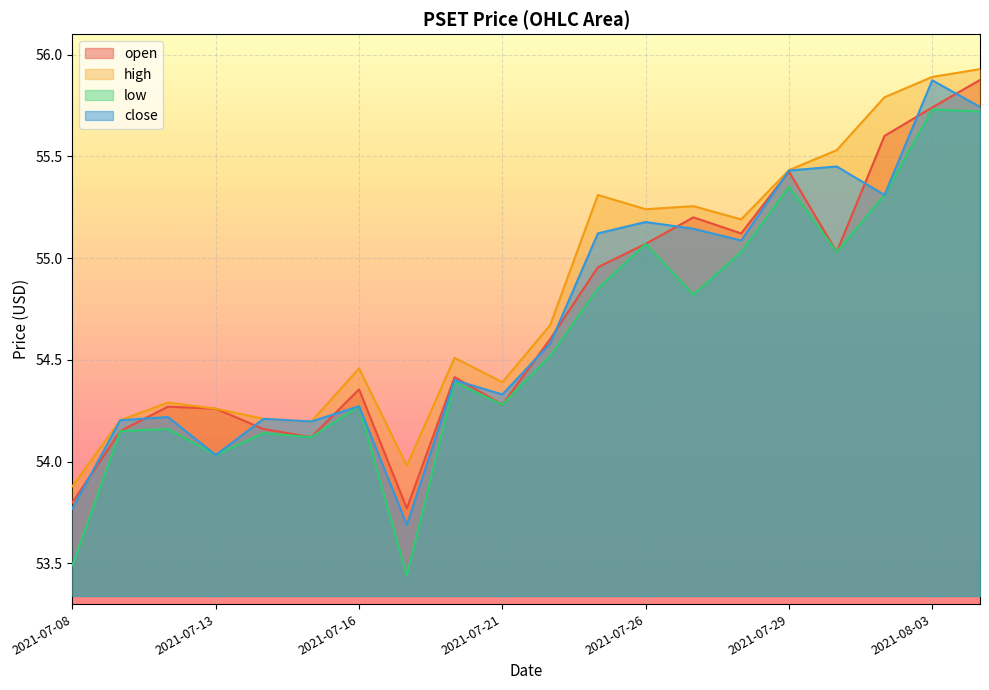

How many interior local peaks does the high series have?

5